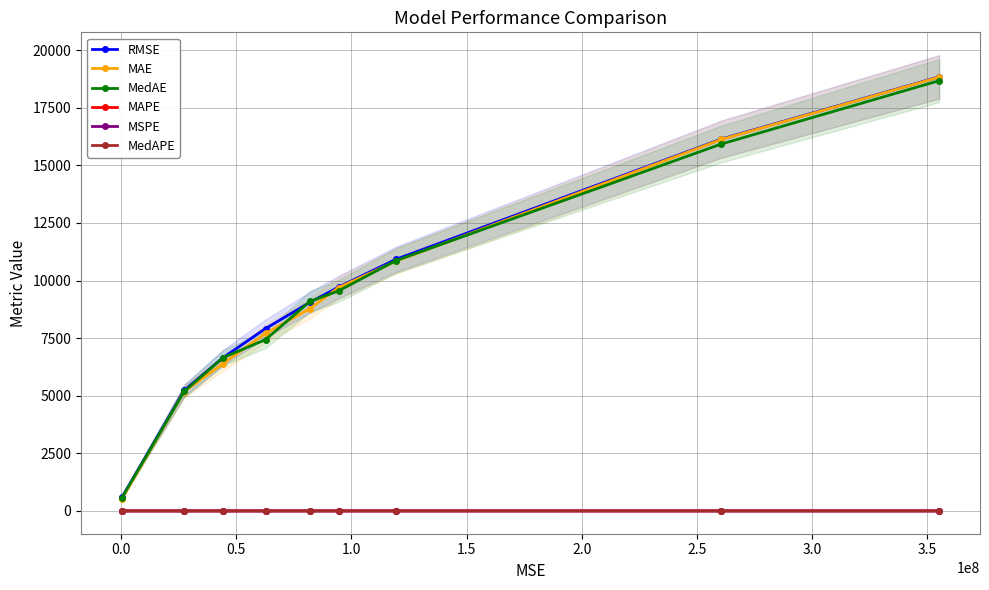

What is the highest value of the MedAE series?

18678.6